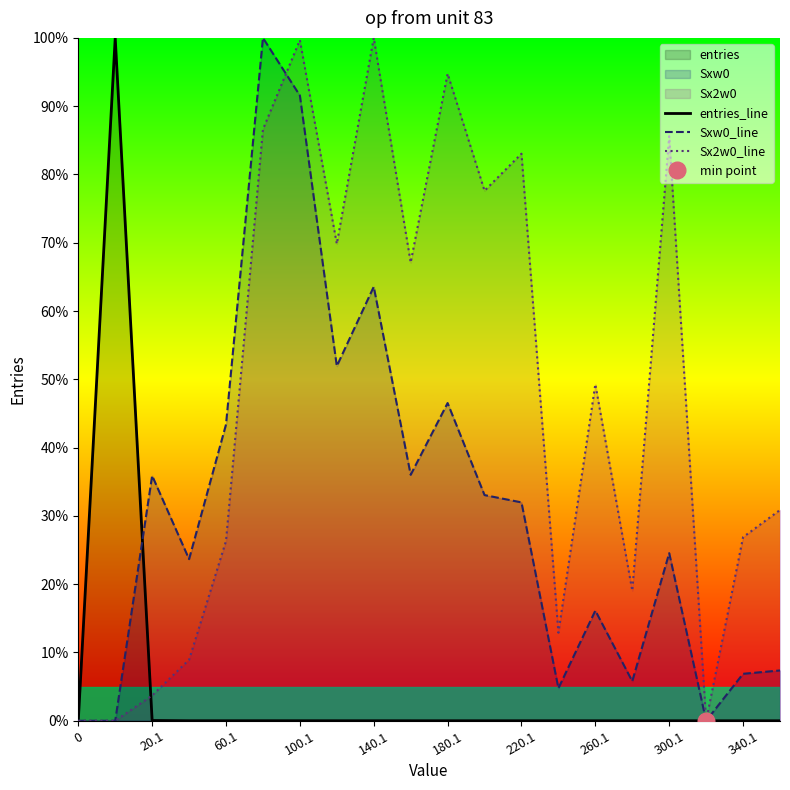

Is it true that entries_line equals 0.0 at 220.1?

True